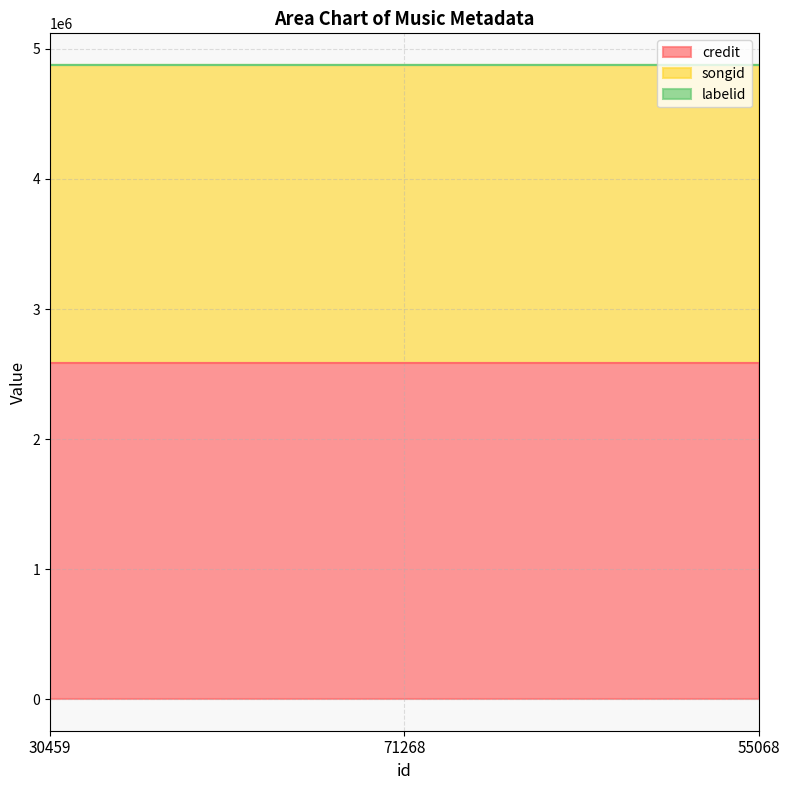

At how many categories does at least one series exceed 2040325?

3